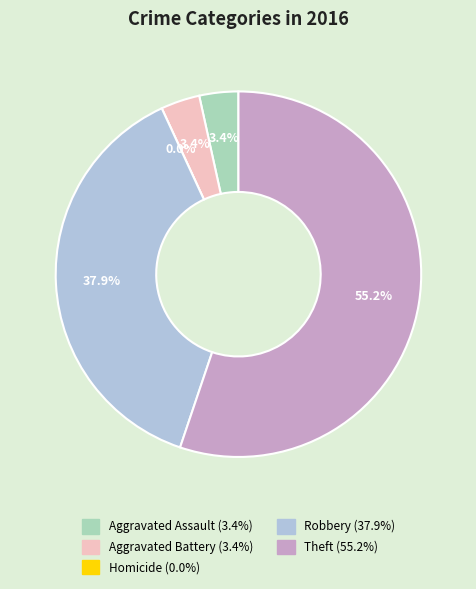

Is there a majority slice in this chart?

Yes